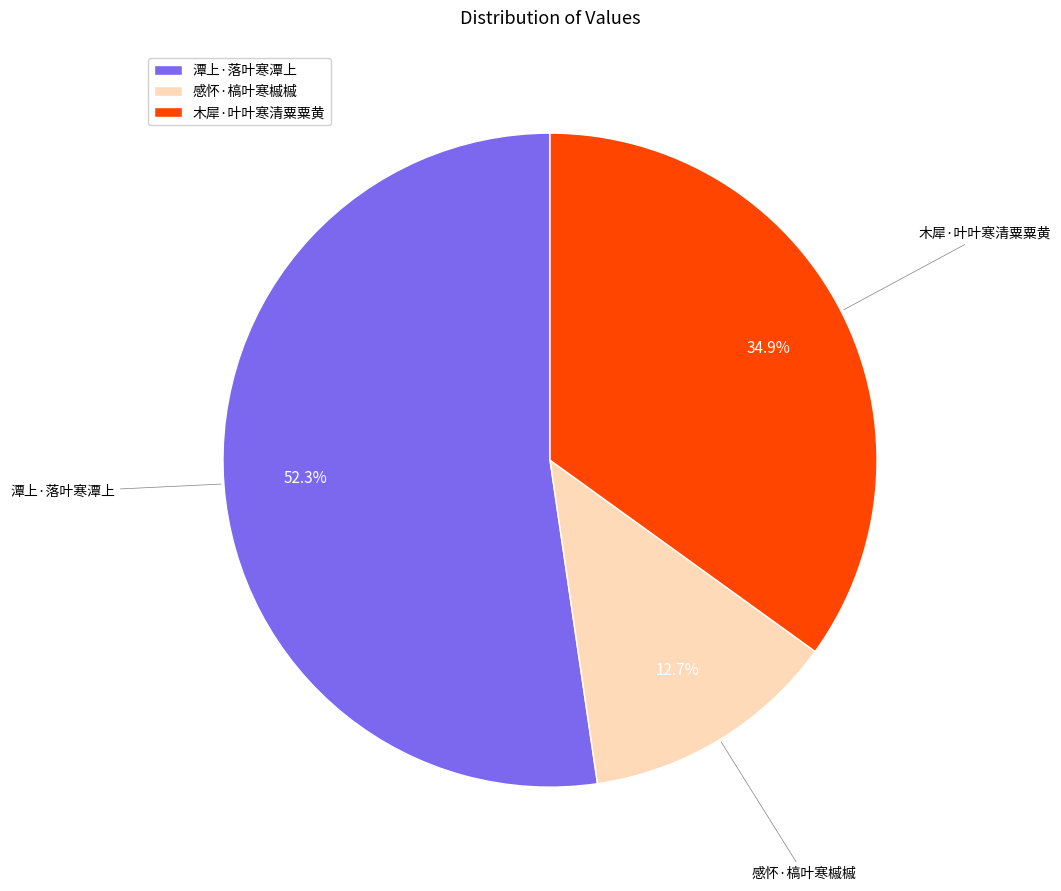

Count the number of slices in the pie.

3